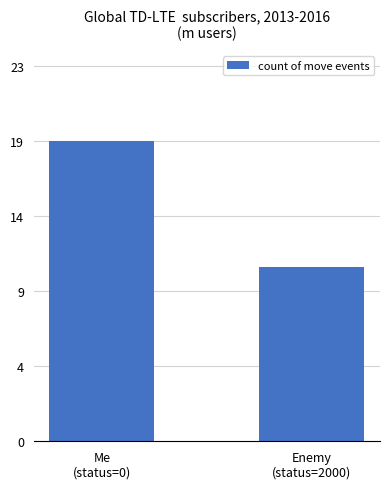

Does the chart contain any negative values?

No